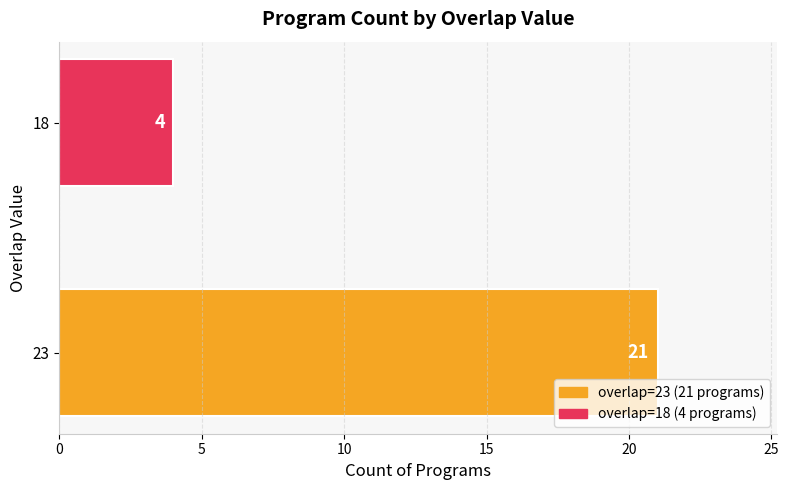

Does the chart contain stacked bars?

No